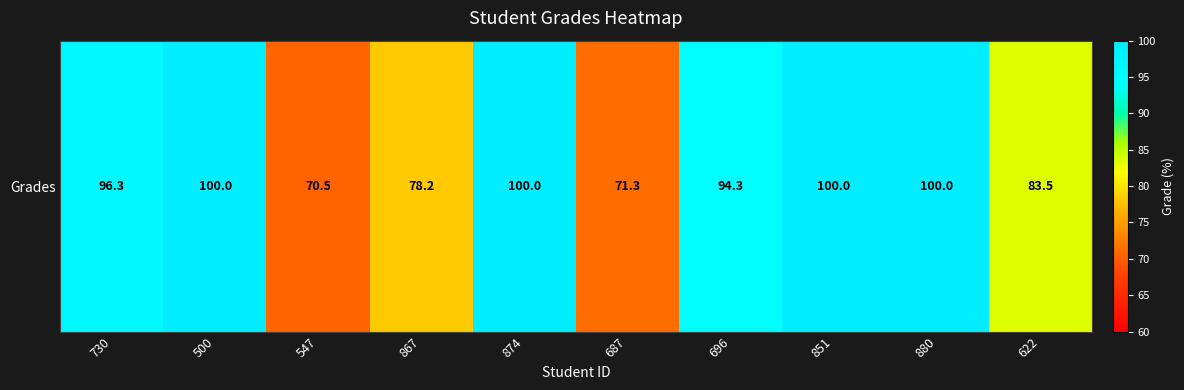

At which category does the chart reach its minimum across all series?

547